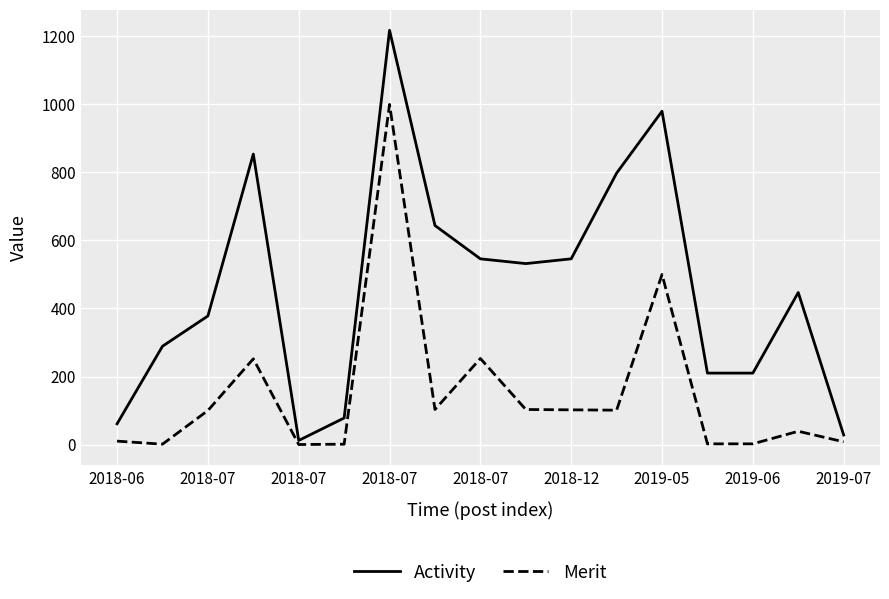

Which series has the largest total across all categories?

Activity